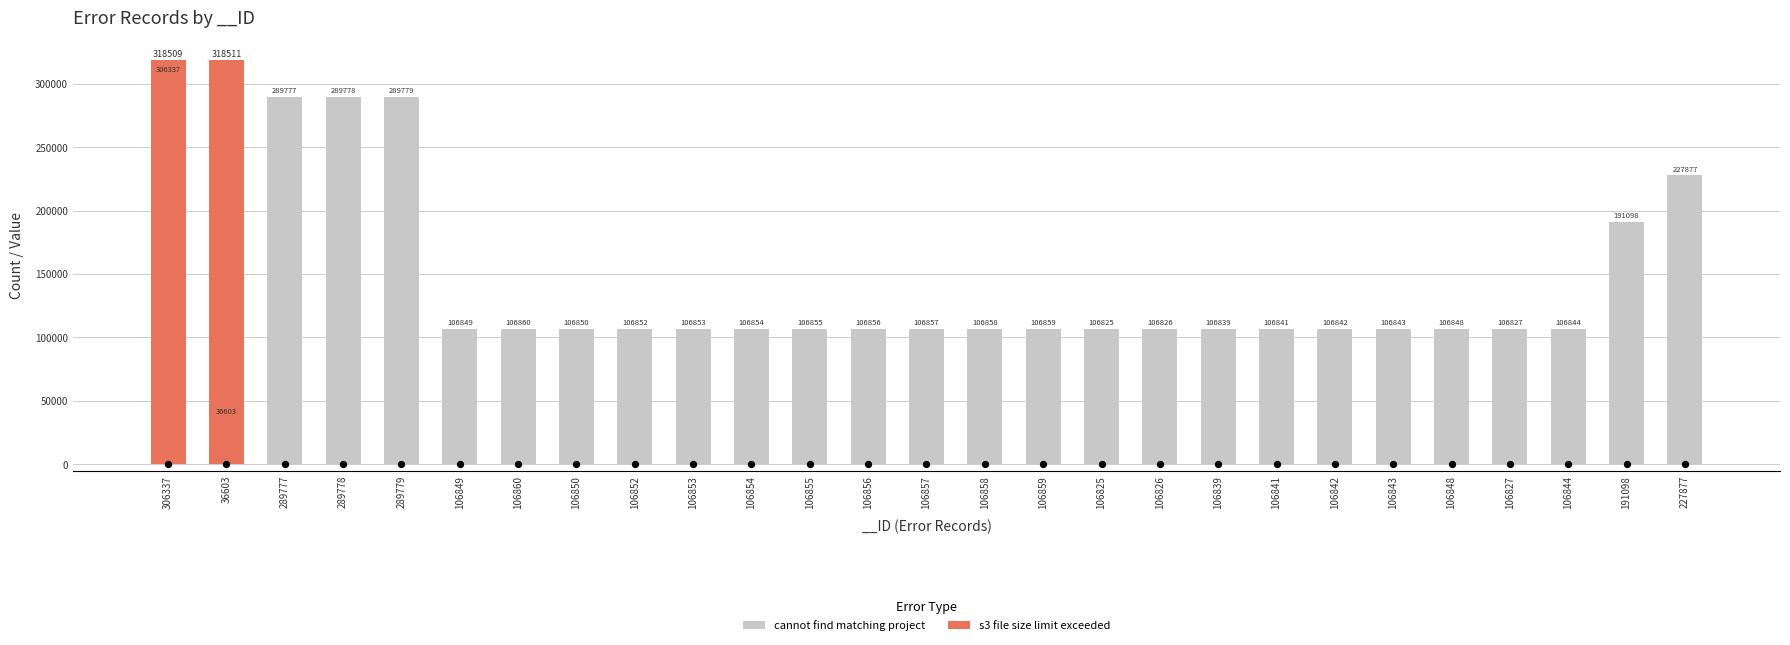

Is the value of s3 file size limit exceeded at 106850 greater than the value of cannot find matching project at 106857?

No